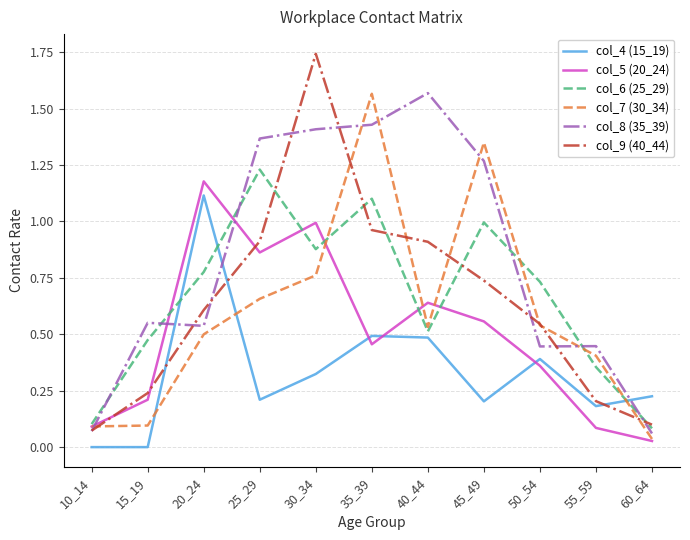

Is it true that col_5 (20_24) equals 0.4 at 30_34?

False